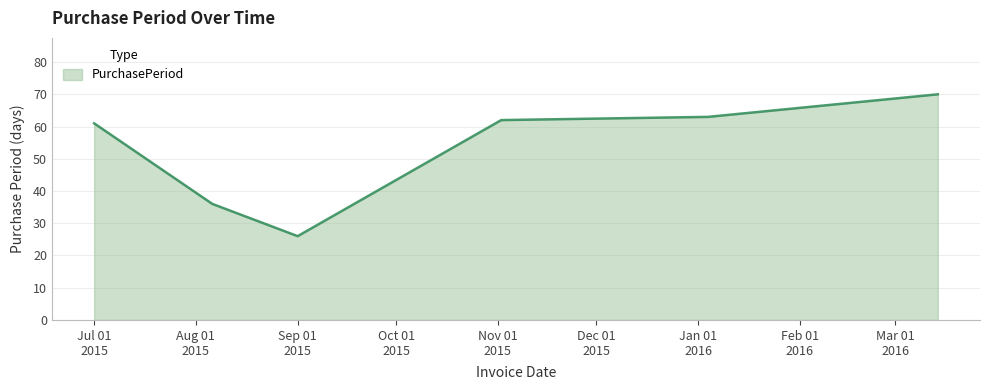

Reading left to right, list all the values displayed in this chart.

61	36	26	62	63	70